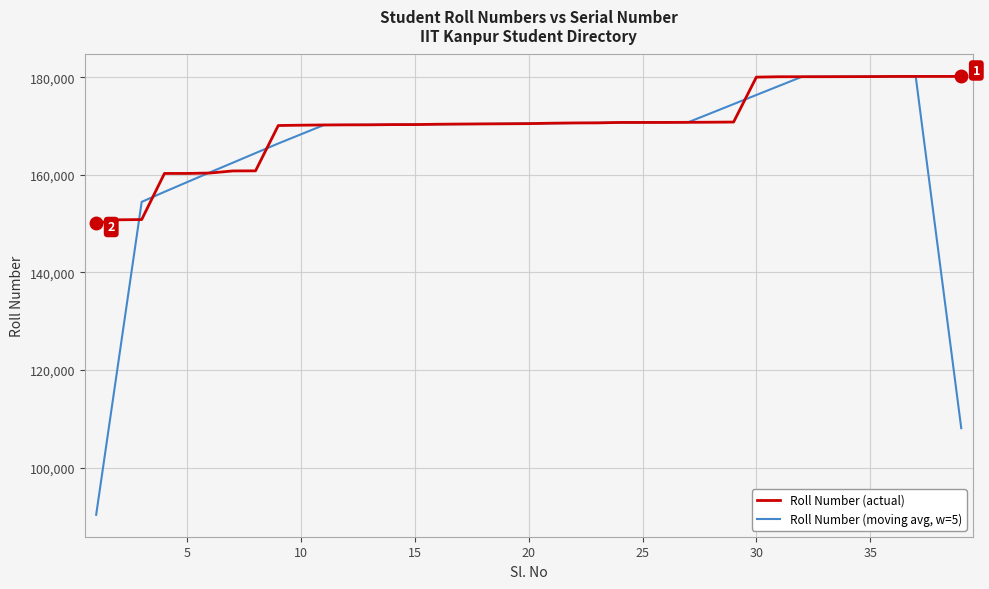

List the series in order of their overall mean, highest first.

Roll Number (actual), Roll Number (moving avg, w=5)